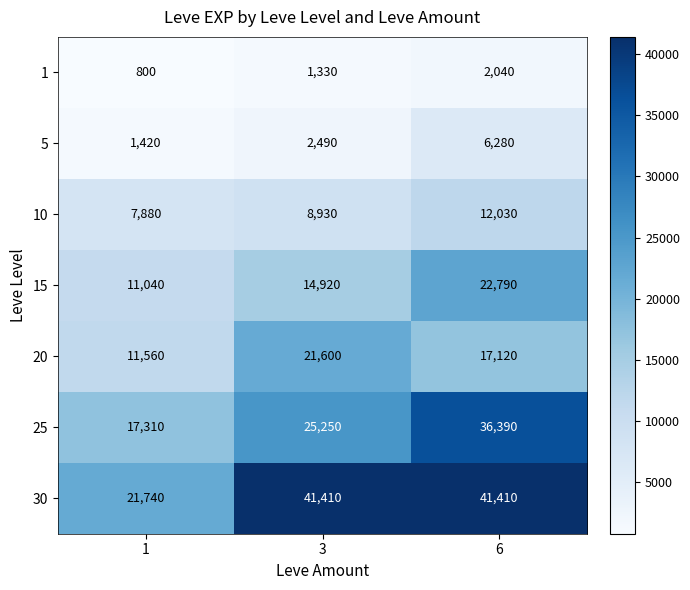

Count the 10 values in the range 7880 to 12030.

3